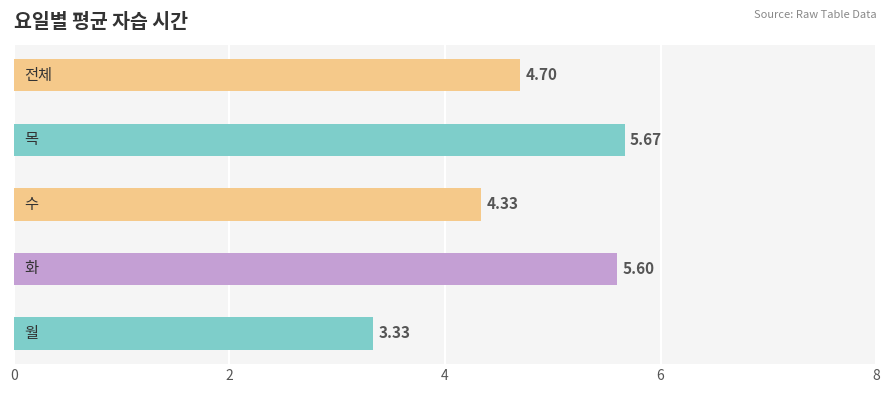

List the labels in order of value, largest first.

목, 화, 전체, 수, 월